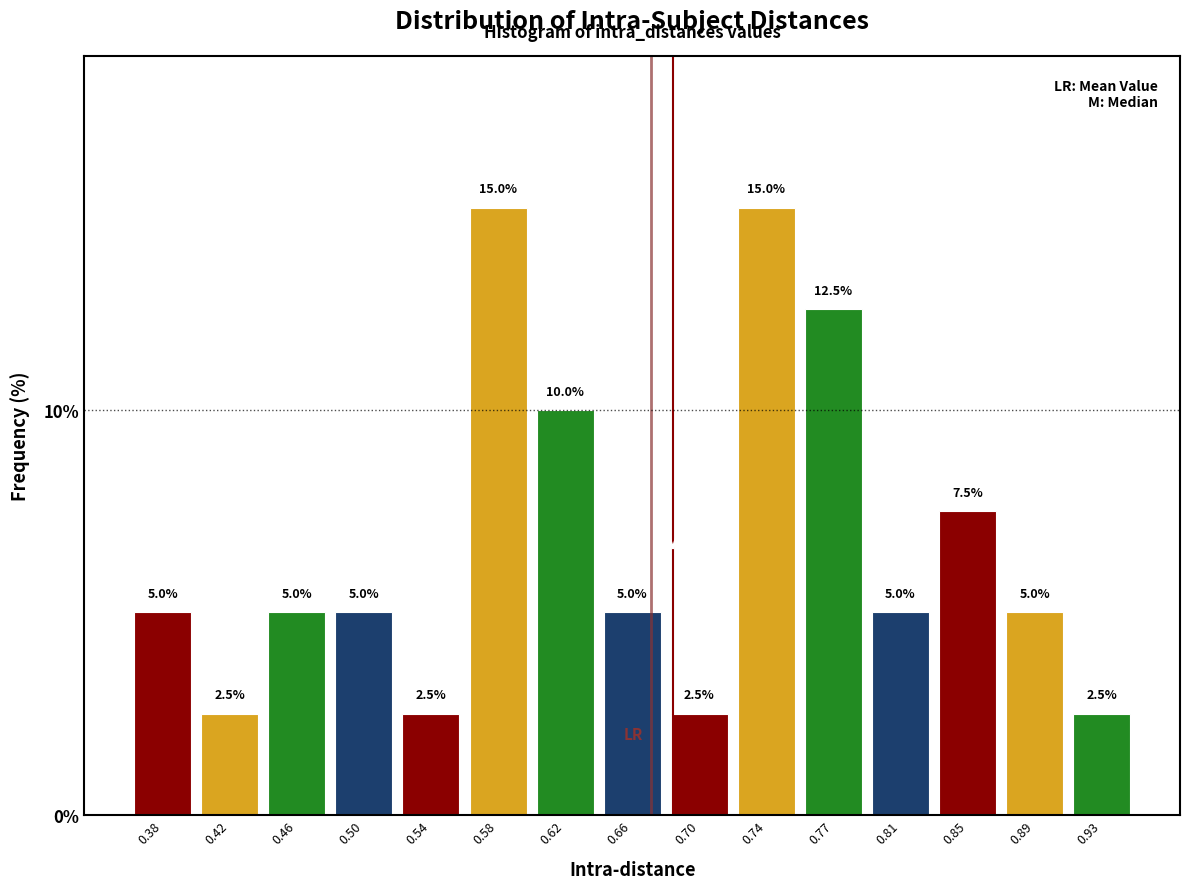

Reading left to right, transcribe this chart: for each bar, give the range it covers on the x-axis and its height. The bar edges are not printed on the chart, so give them approximately, as read against the axis.

0.360 to 0.400: 5.0
0.400 to 0.440: 2.5
0.440 to 0.480: 5.0
0.480 to 0.520: 5.0
0.520 to 0.560: 2.5
0.560 to 0.595: 15.0
0.595 to 0.635: 10.0
0.635 to 0.675: 5.0
0.675 to 0.715: 2.5
0.715 to 0.755: 15.0
0.755 to 0.795: 12.5
0.795 to 0.835: 5.0
0.835 to 0.875: 7.5
0.875 to 0.915: 5.0
0.915 to 0.950: 2.5